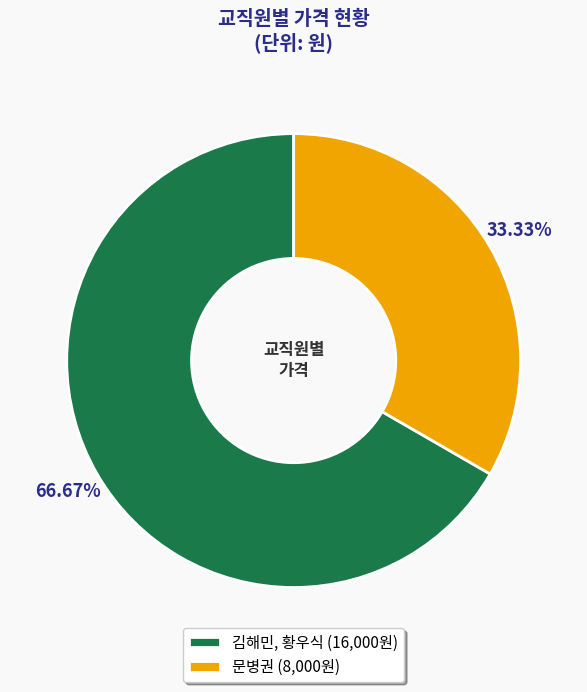

The 문병권 slice represents 33% of the pie. True or false?

True